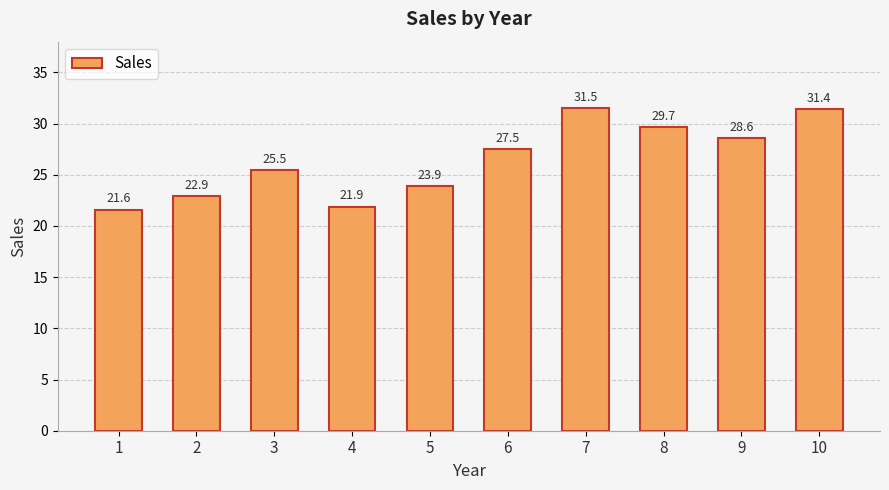

List the labels in order of value, largest first.

7, 10, 8, 9, 6, 3, 5, 2, 4, 1